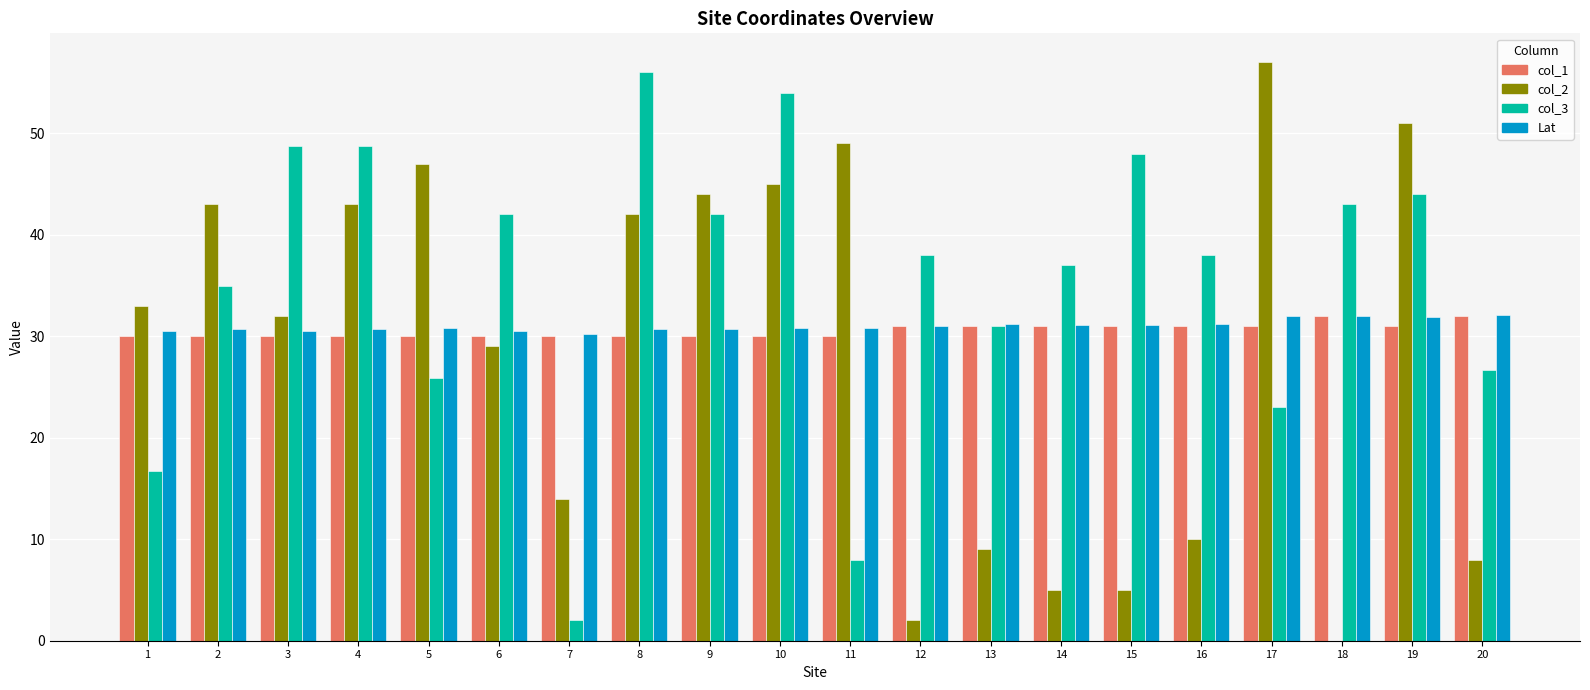

What is the spread (max minus min) of values at 14?

32.0